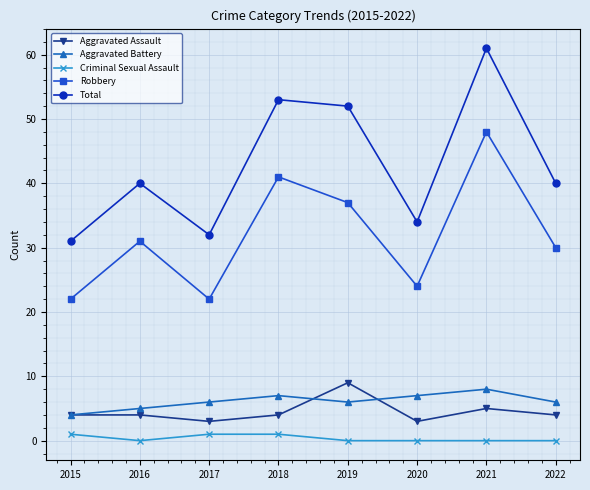

Reading left to right, list all the values displayed in this chart.

Aggravated Assault: 4	4	3	4	9	3	5	4
Aggravated Battery: 4	5	6	7	6	7	8	6
Criminal Sexual Assault: 1	0	1	1	0	0	0	0
Robbery: 22	31	22	41	37	24	48	30
Total: 31	40	32	53	52	34	61	40